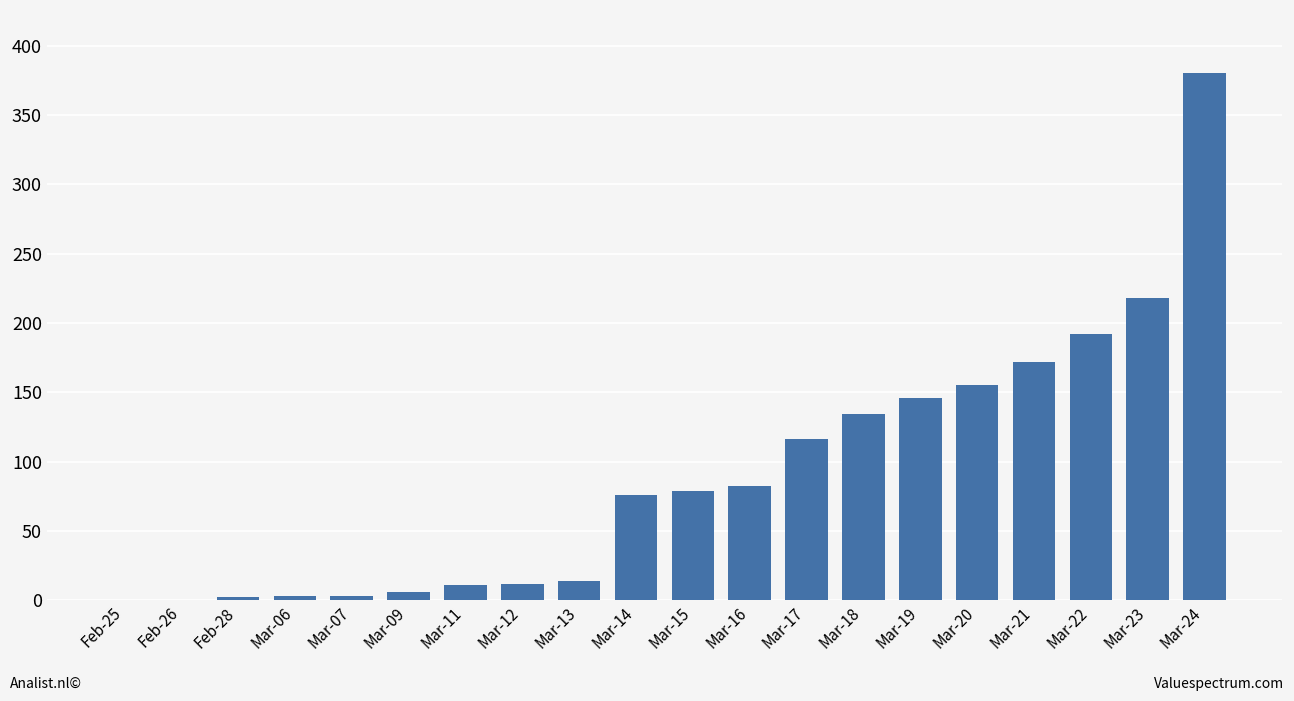

How many data points does each series have?

20